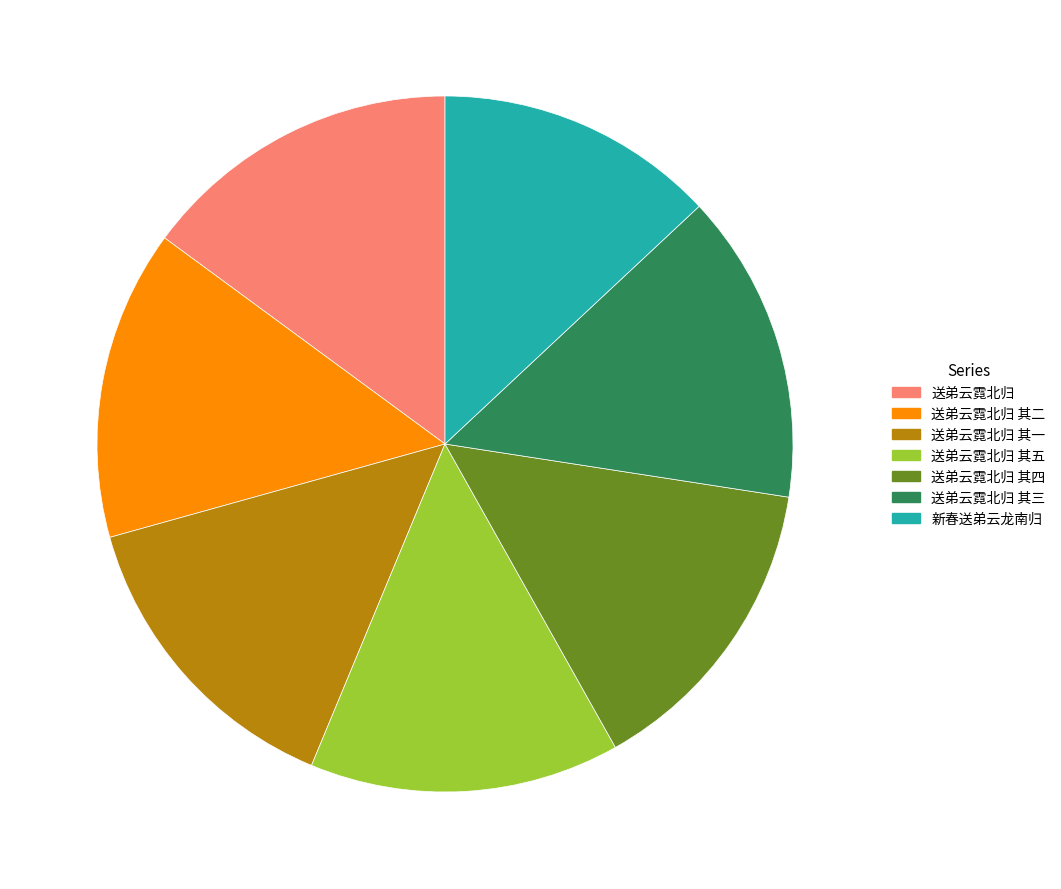

Which slice is the smallest?

新春送弟云龙南归